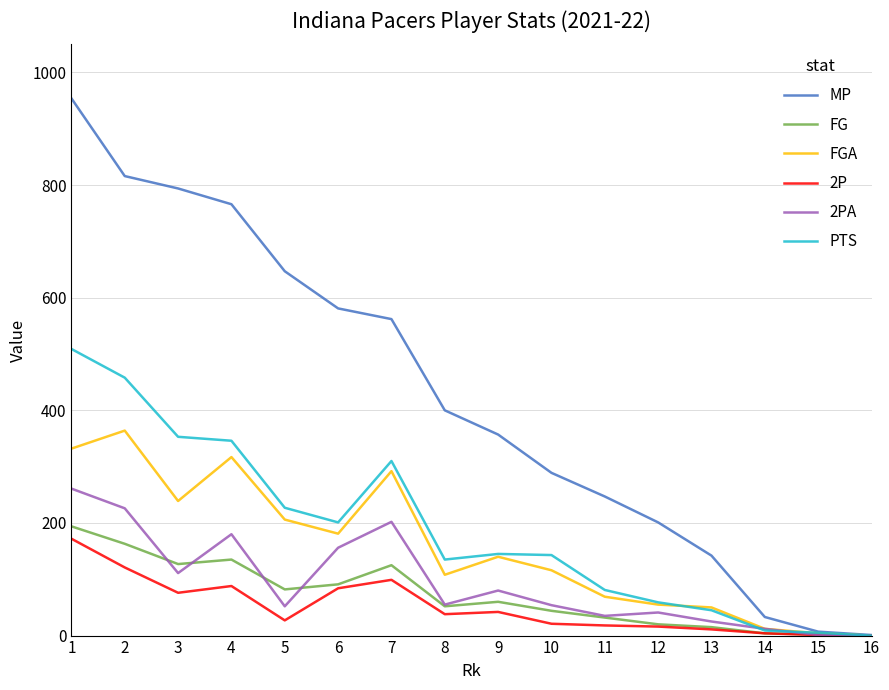

Between 1 and 12, which series saw the biggest shift?

MP